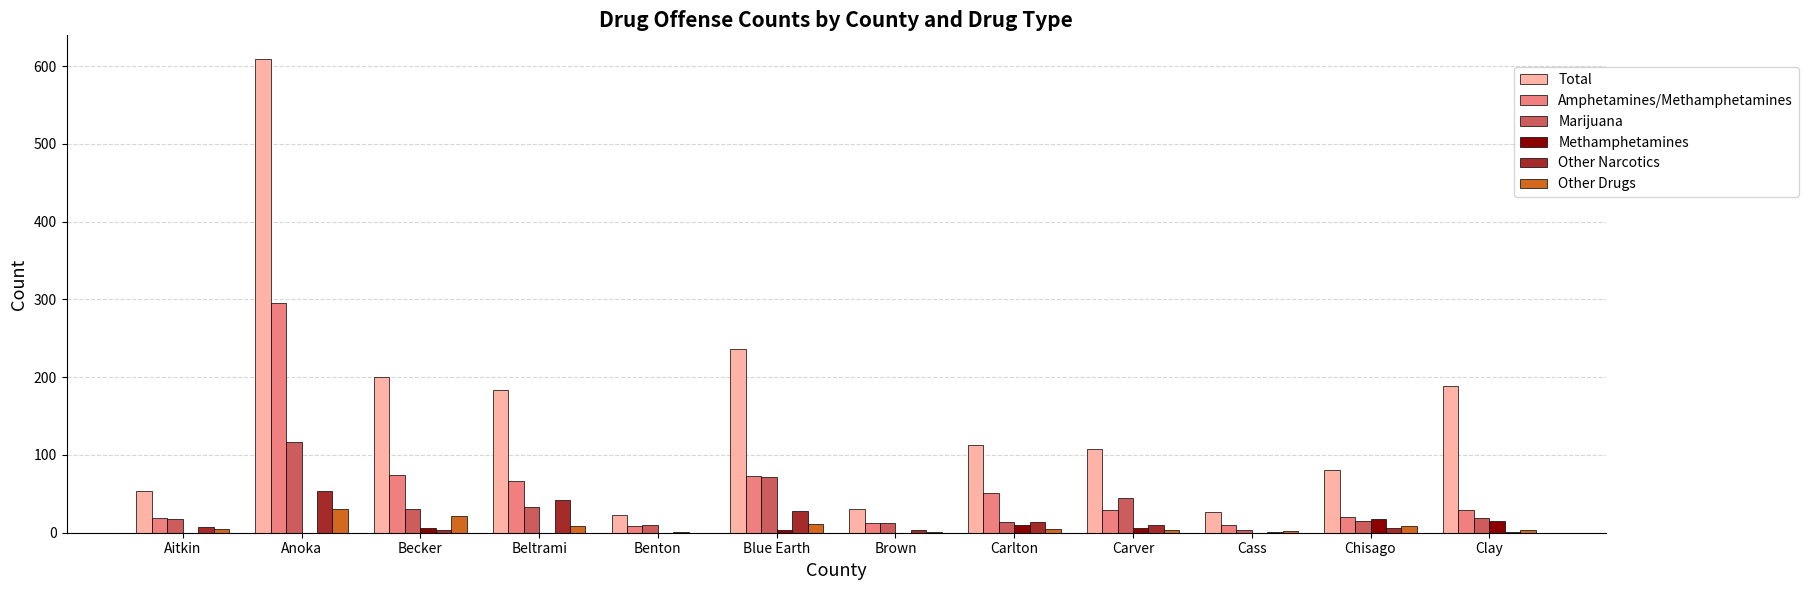

The Other Narcotics series shows 68 at Beltrami. True or false?

False